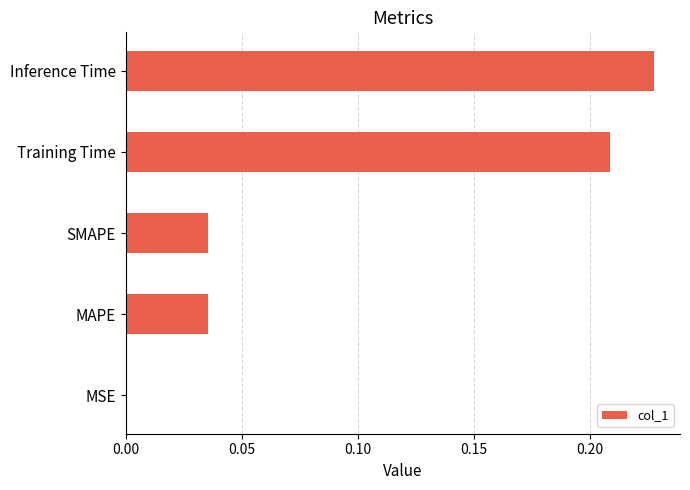

What is the average value?

0.1